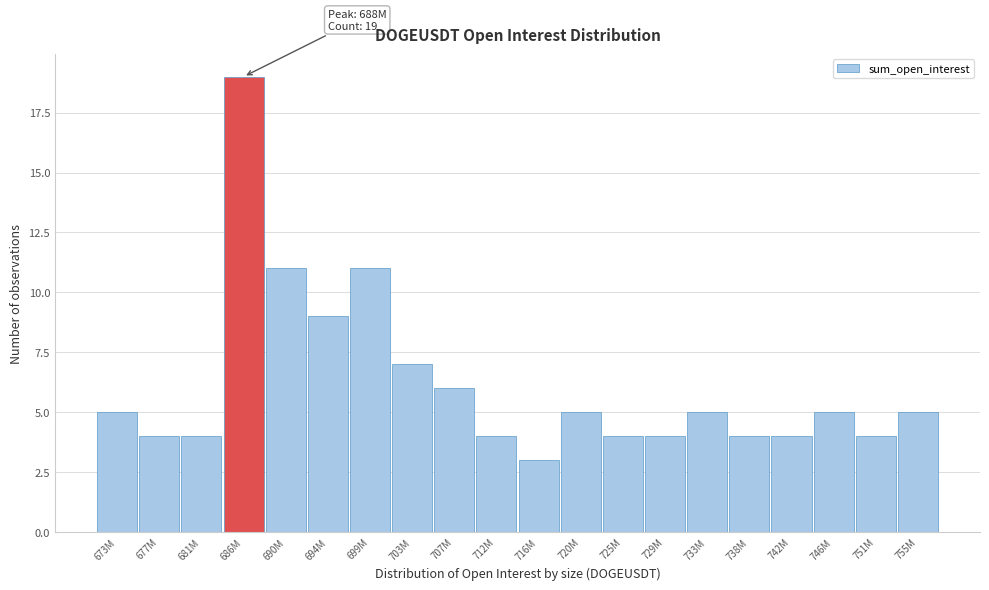

Reading left to right, list all the values displayed in this chart.

5	4	4	19	11	9	11	7	6	4	3	5	4	4	5	4	4	5	4	5